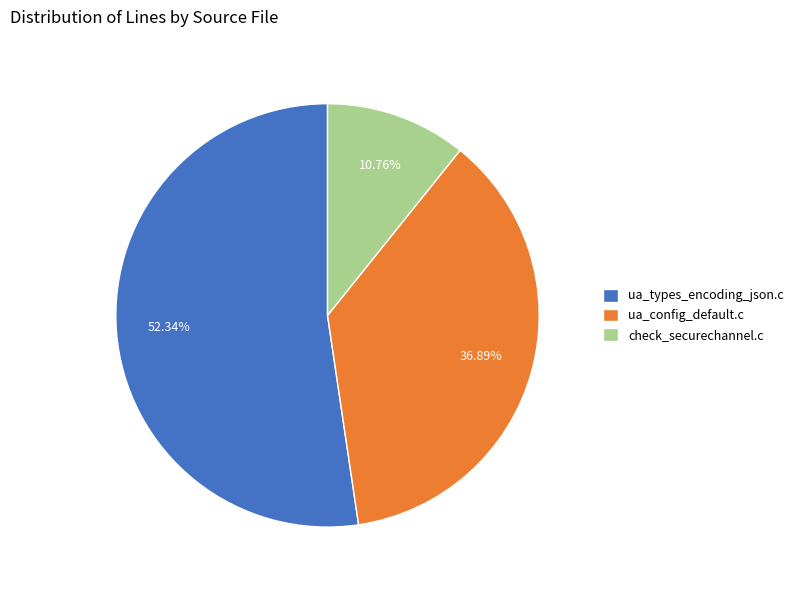

To the nearest percent, what is the difference between the largest and smallest slice percentages?

42%